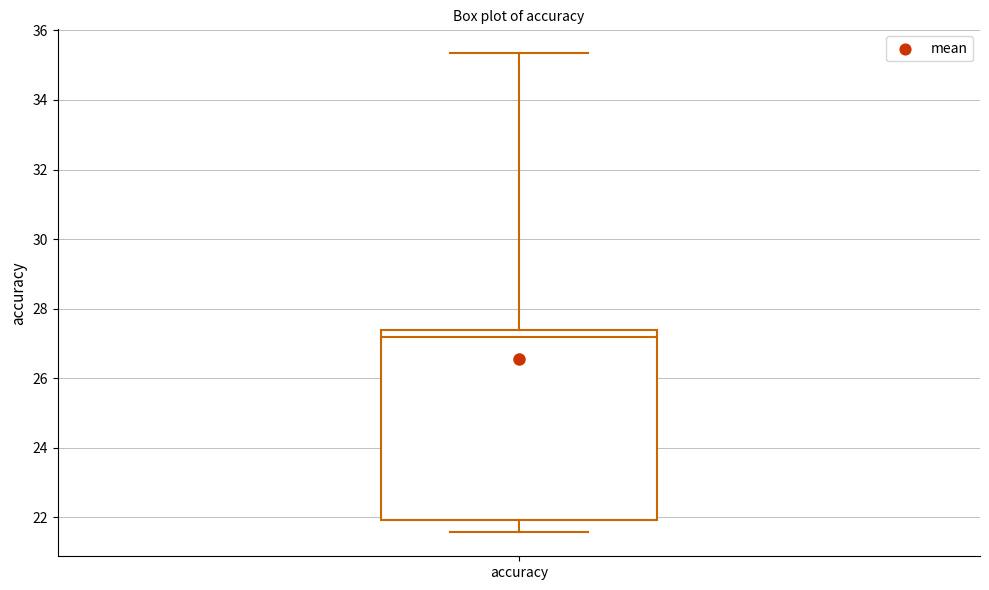

Where does the lower whisker of the box for accuracy end on the y-axis? The values are not printed on the chart, so give them approximately, as read against the axis.

21.6